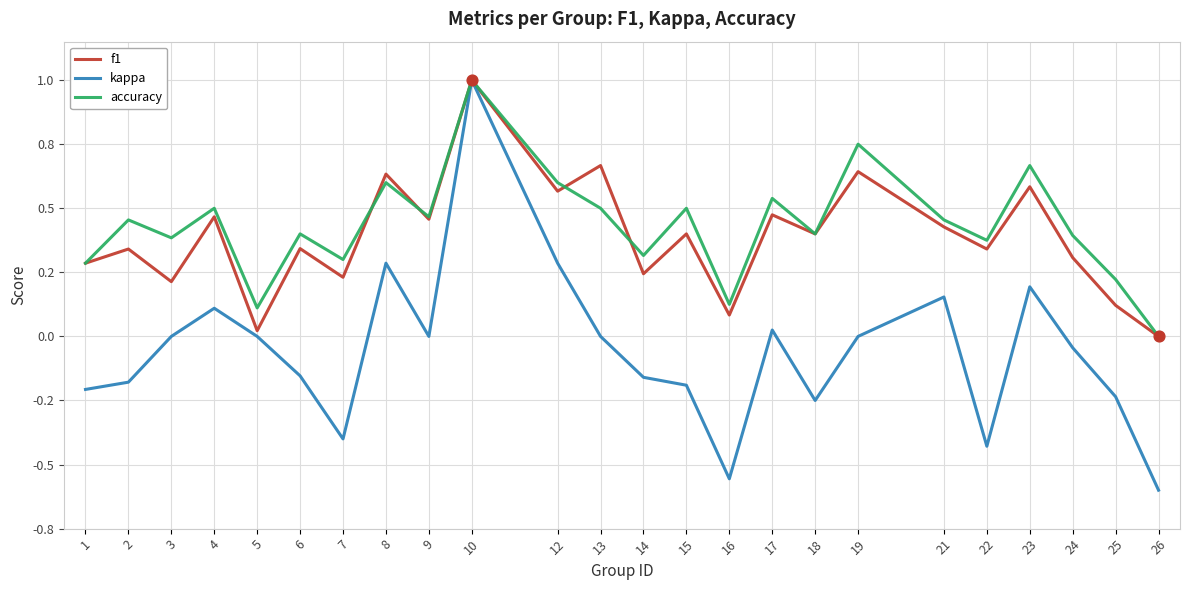

What are all the series names shown in the legend?

f1, kappa, accuracy